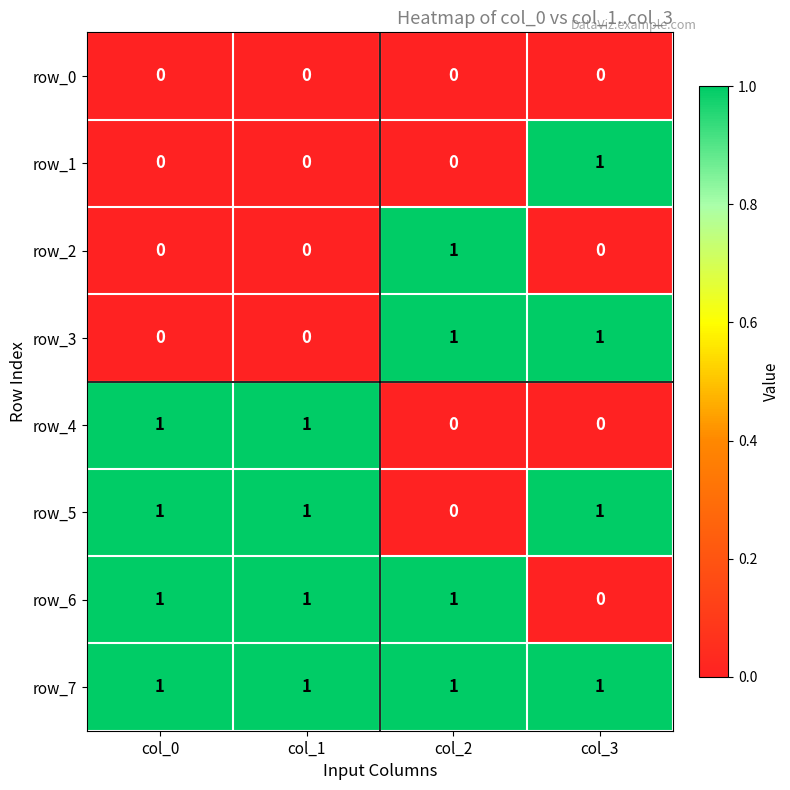

What is the difference between the highest and lowest values at col_3?

1